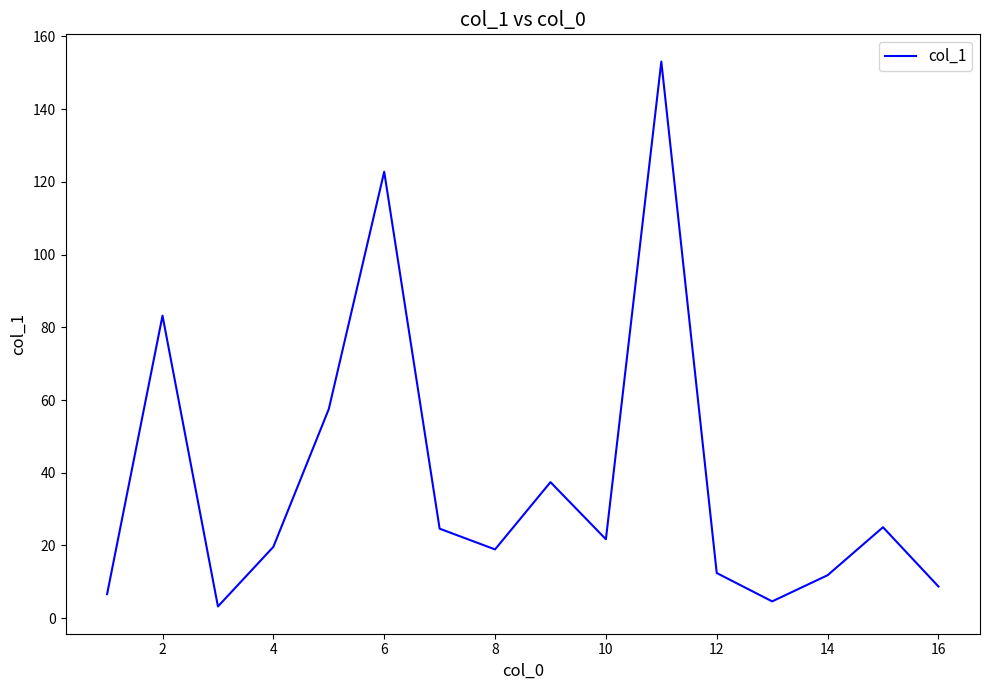

How many interior local valleys (lower than both neighbors) does the data have?

4